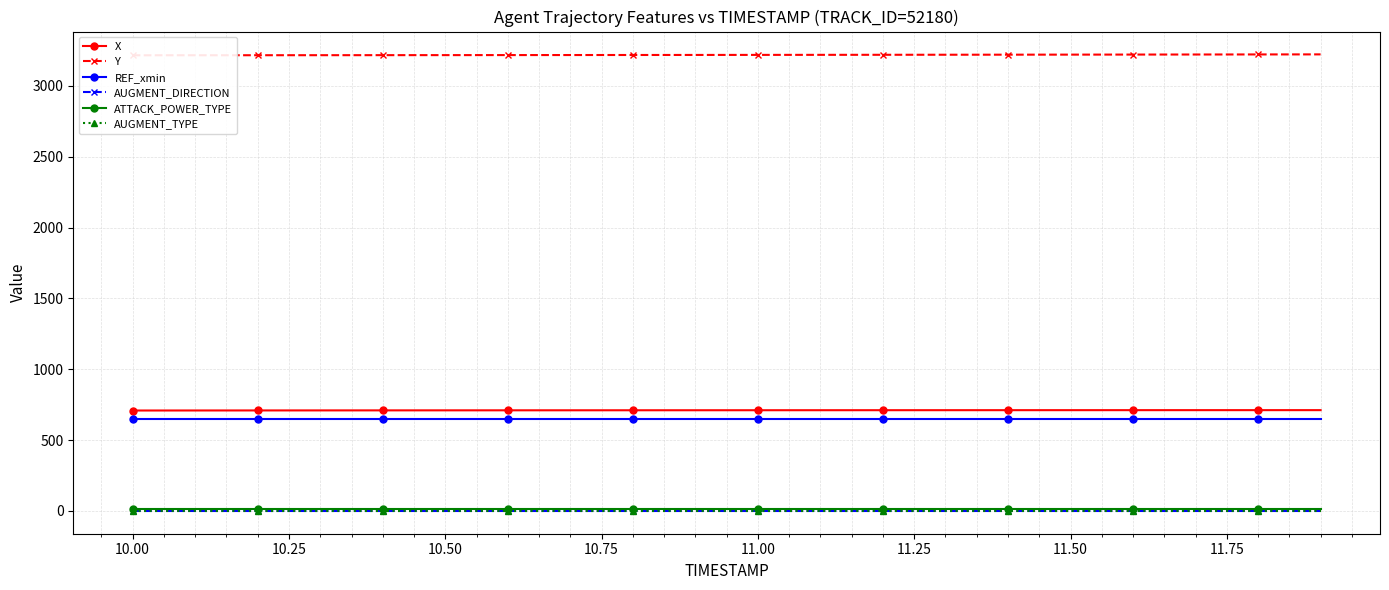

True or false: ATTACK_POWER_TYPE and X intersect in this chart.

False